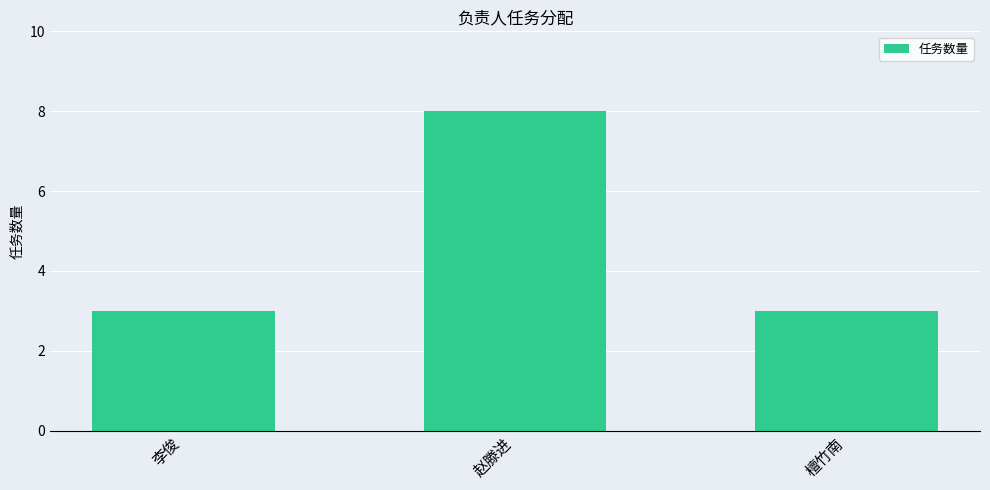

Count the values in the range 3 to 8.

3